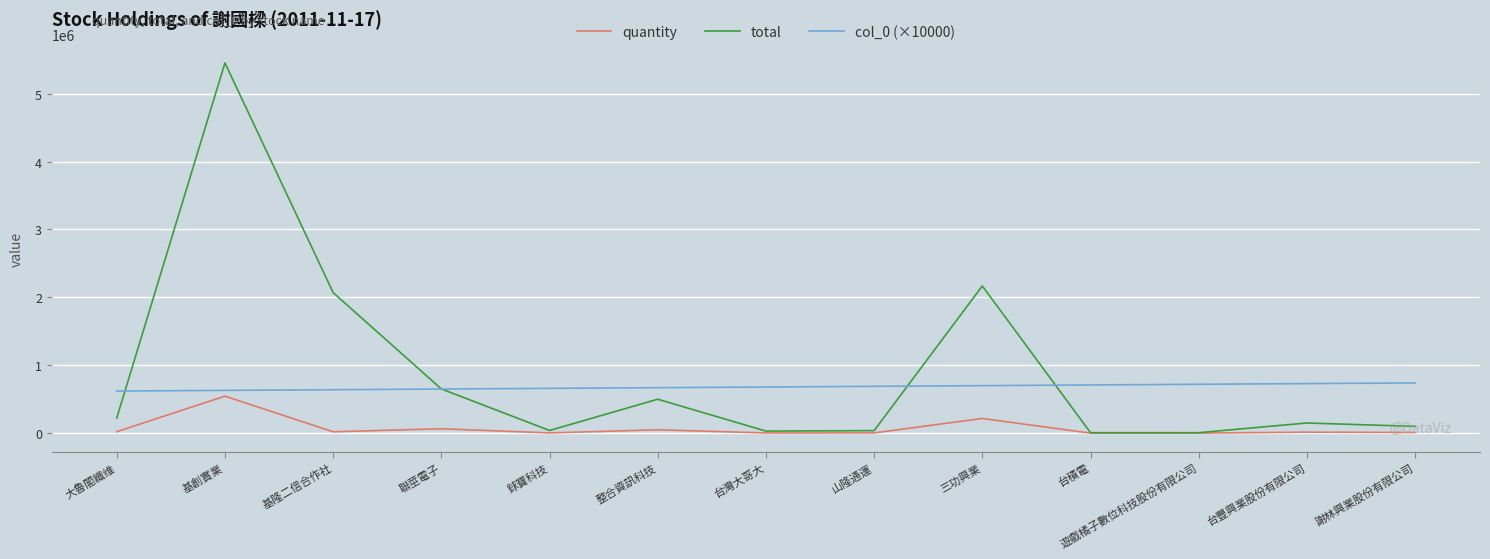

Where does the total series first go above 150000?

大魯閣纖维